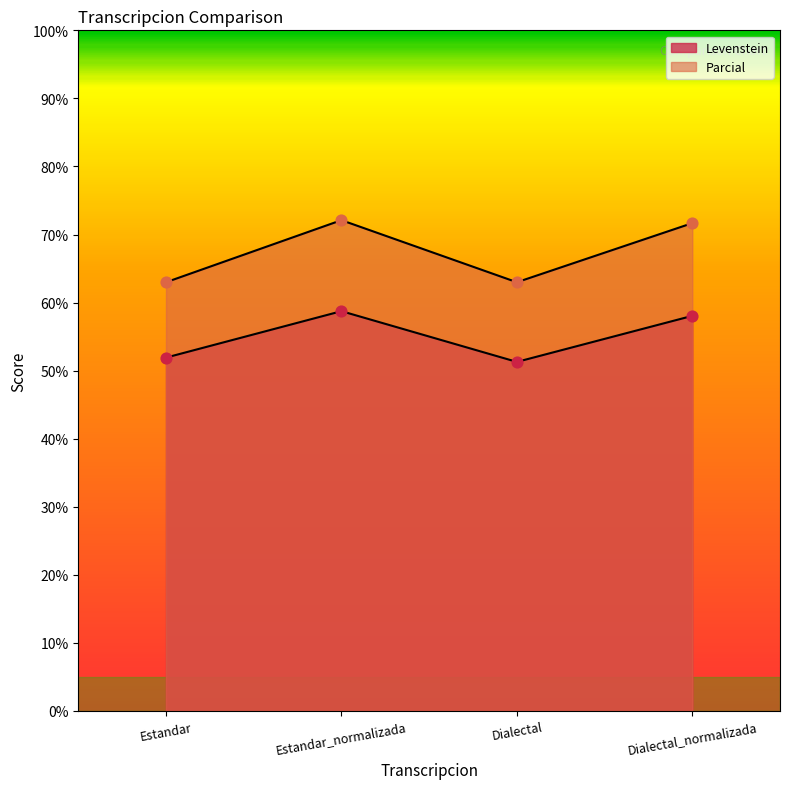

Which series has the widest spread of Y values?

Parcial